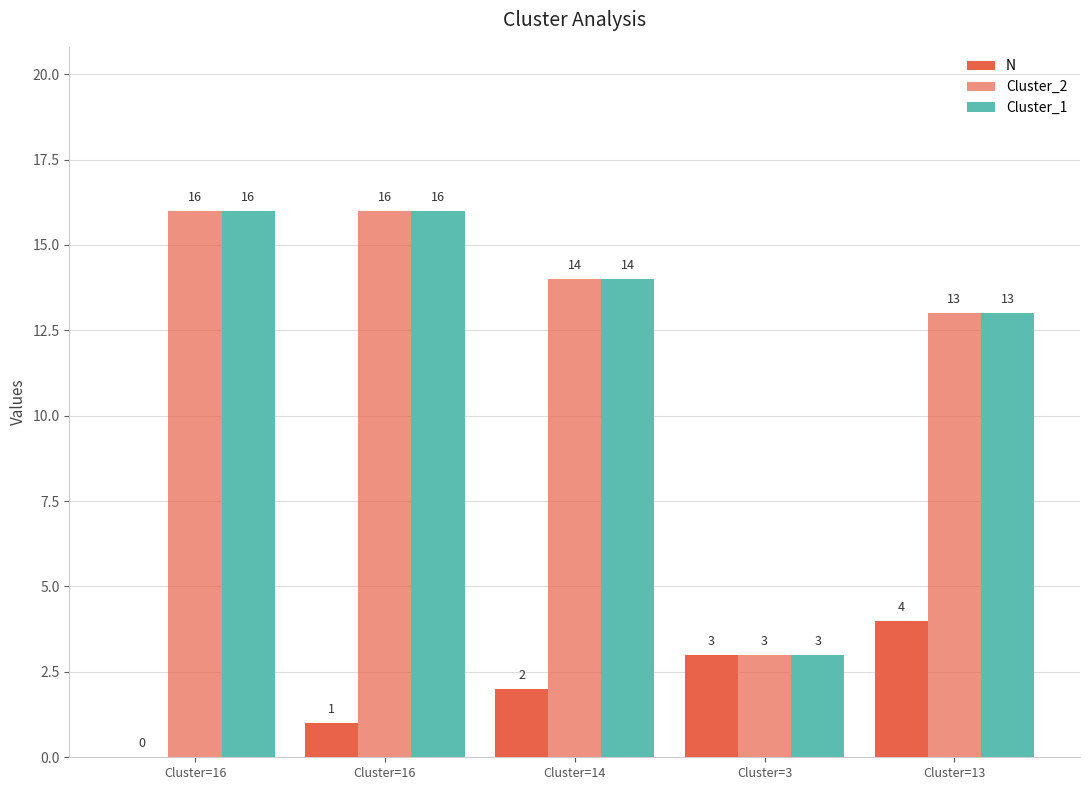

At Cluster=16, list the series in order from smallest to largest.

N, Cluster_2, Cluster_1